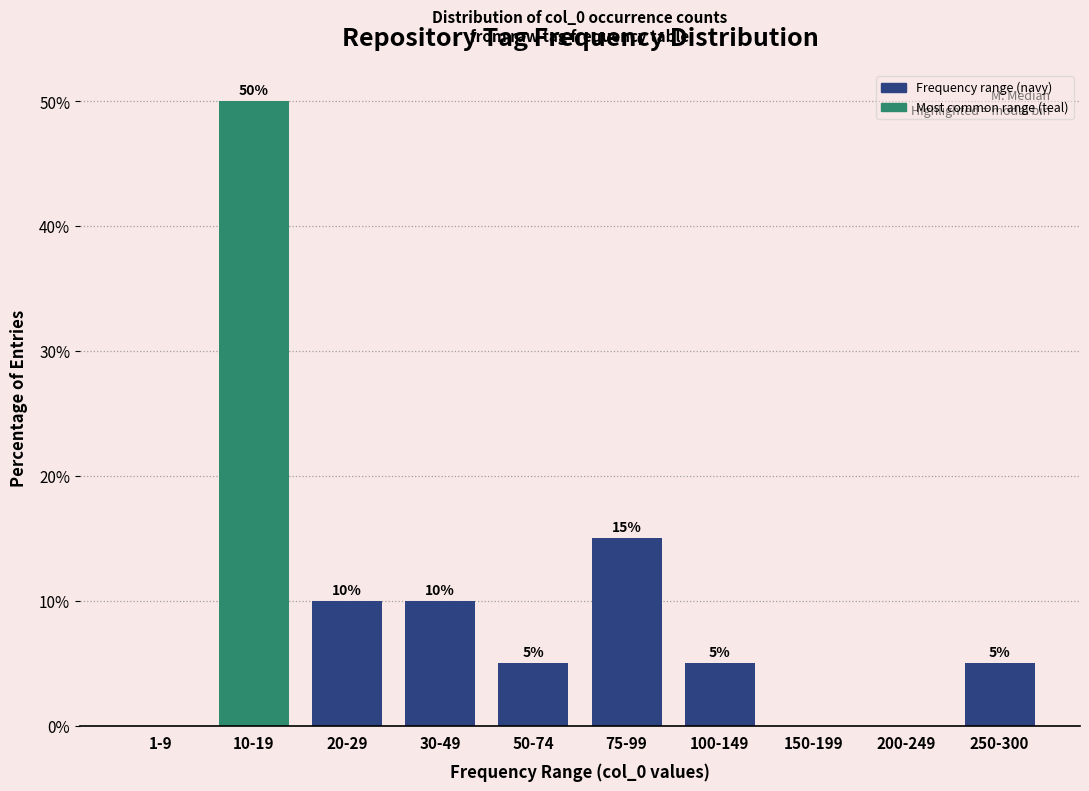

Reading right to left, list all the values displayed in this chart.

250-300=5	200-249=0	150-199=0	100-149=5	75-99=15	50-74=5	30-49=10	20-29=10	10-19=50	1-9=0